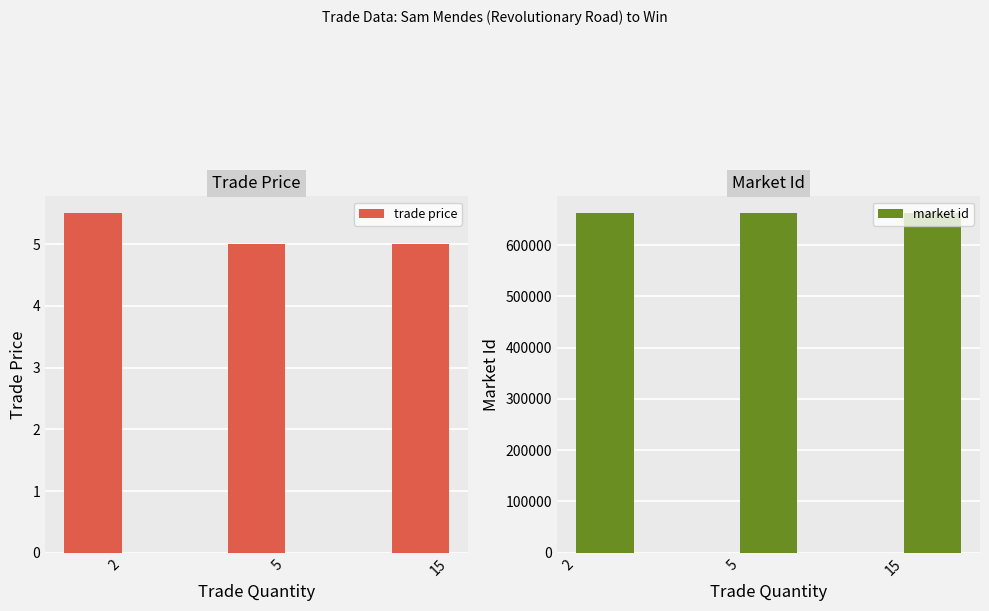

Rank the series by their maximum value, from lowest to highest.

trade price, market id